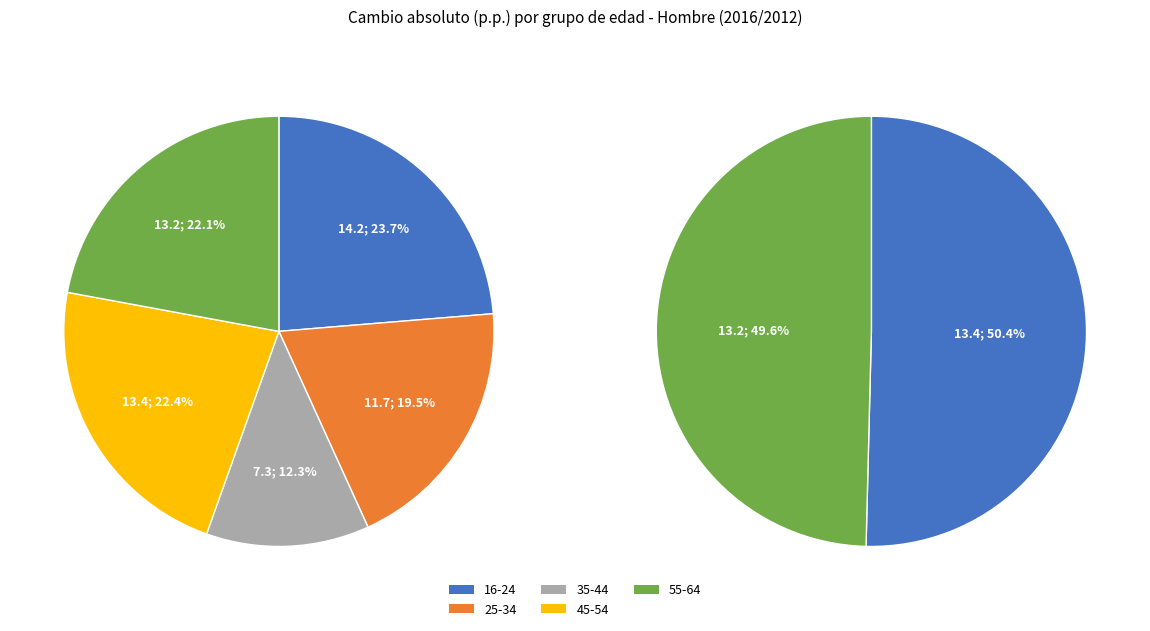

To the nearest percent, what portion does 35-44 represent?

12%